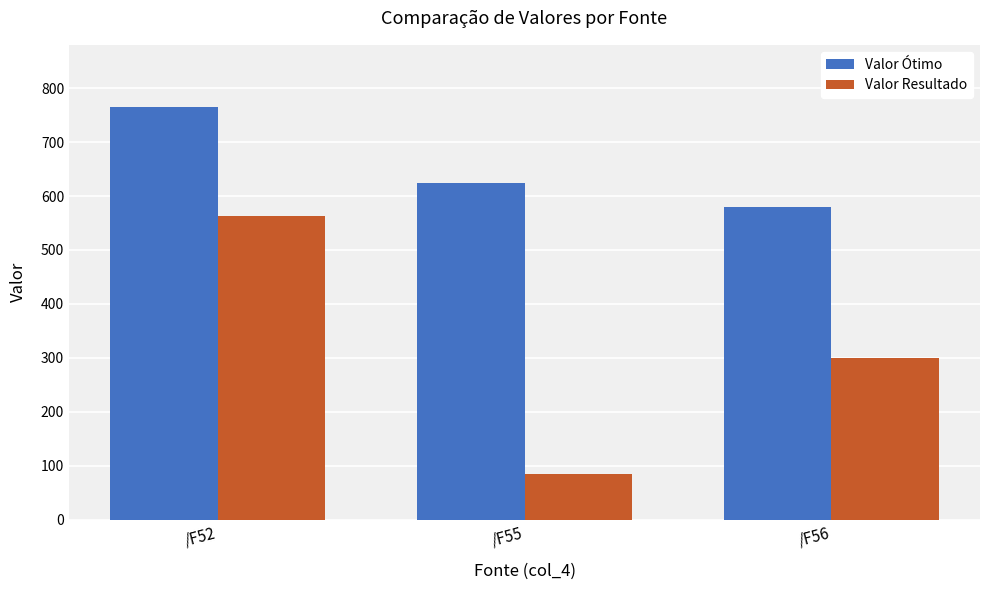

Which series has the widest spread of values?

Valor Resultado